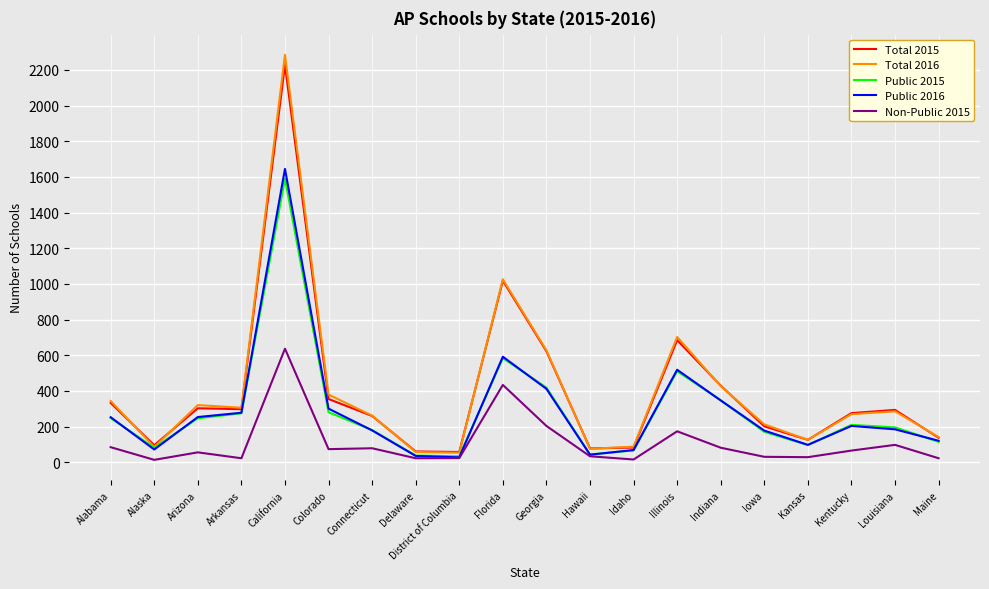

Which label corresponds to the largest value in the chart?

California